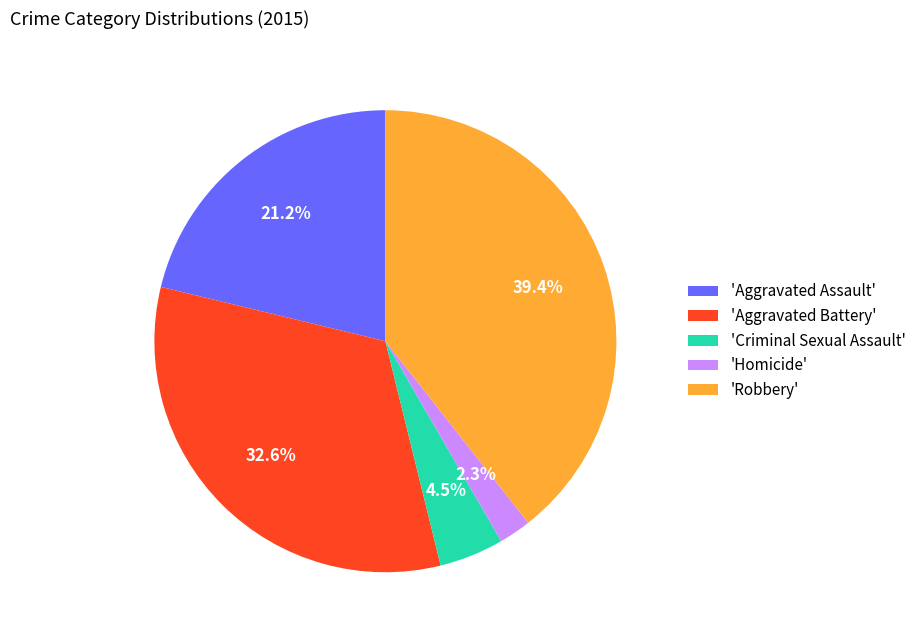

What percentage do 'Aggravated Assault' and 'Aggravated Battery' together represent?

53.8%